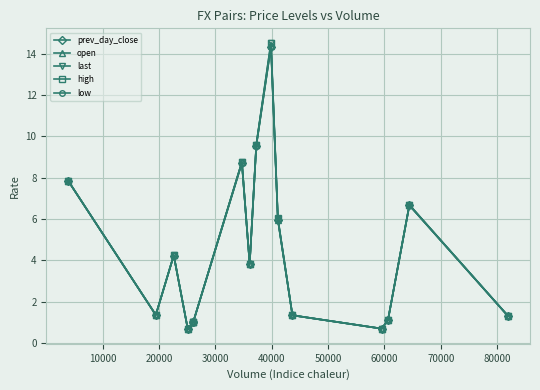

How many series are shown in this chart?

5